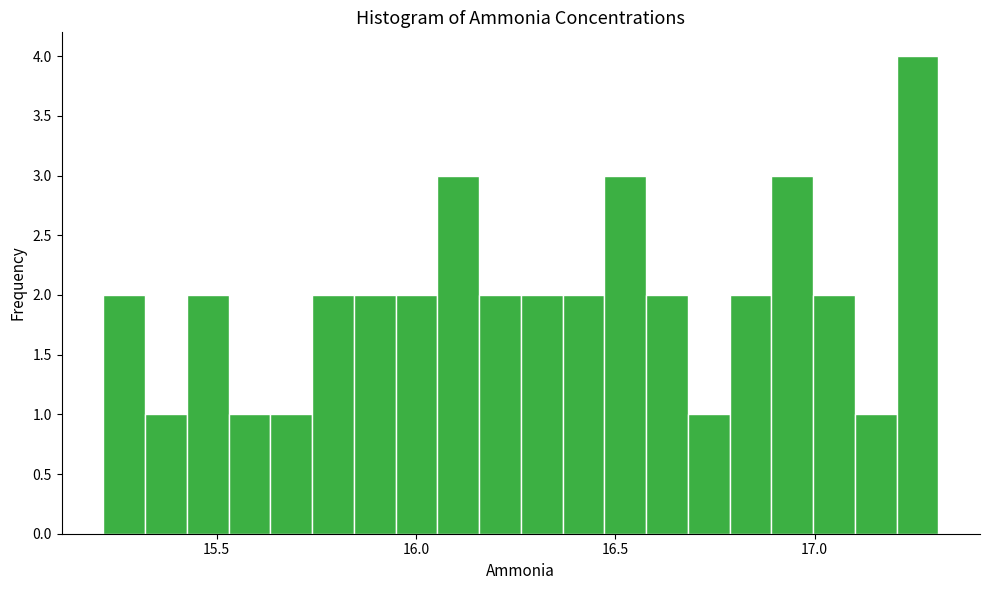

Around what value on the x-axis is the tallest bar? Give the approximate position of its centre, as read against the axis.

17.25